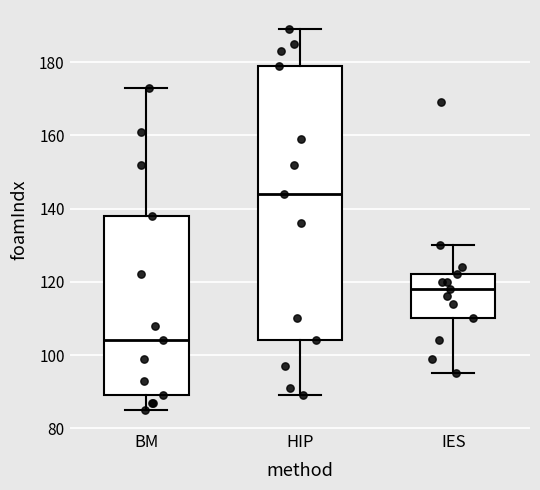

Reading left to right, read every box against the y-axis: the position of its median line, the range the box covers, and the ends of its whiskers. The values are not printed on the chart, so give them approximately, as read against the axis.

BM: median 104, box 90 to 138, whiskers 86 to 174
HIP: median 144, box 104 to 180, whiskers 90 to 190
IES: median 118, box 110 to 122, whiskers 96 to 130